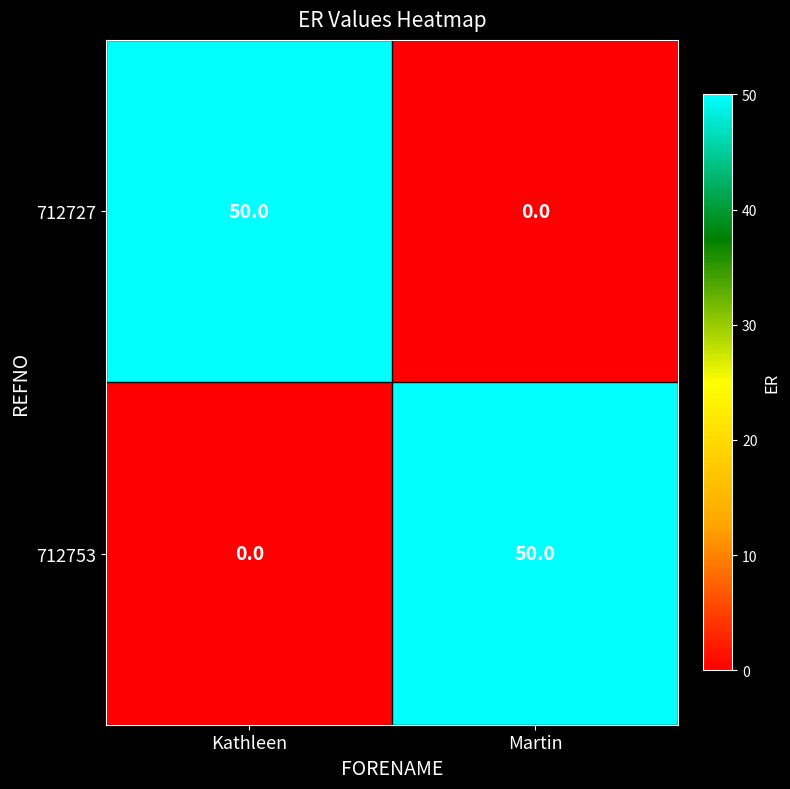

Which category has the highest value in the 712753 series?

Martin